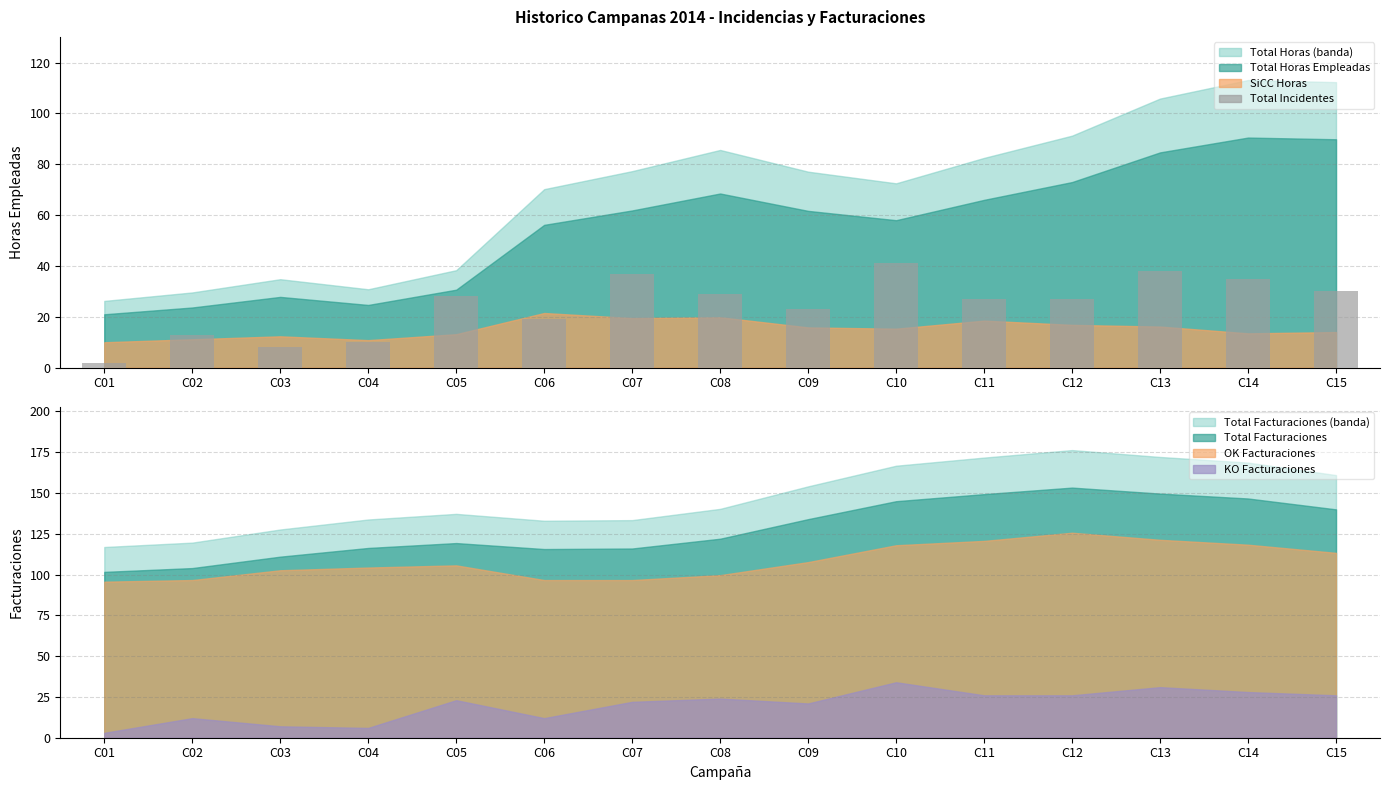

Reading left to right, list all the values displayed in this chart.

2	13	8	10	28	19	37	29	23	41	27	27	38	35	30